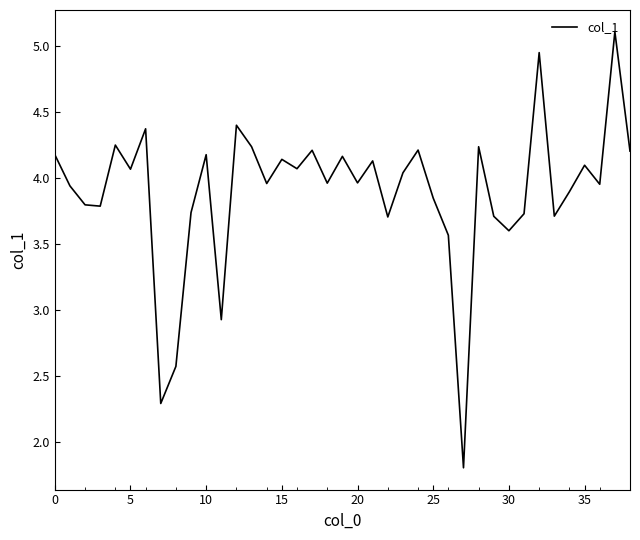

What is the sum of all values?

151.7